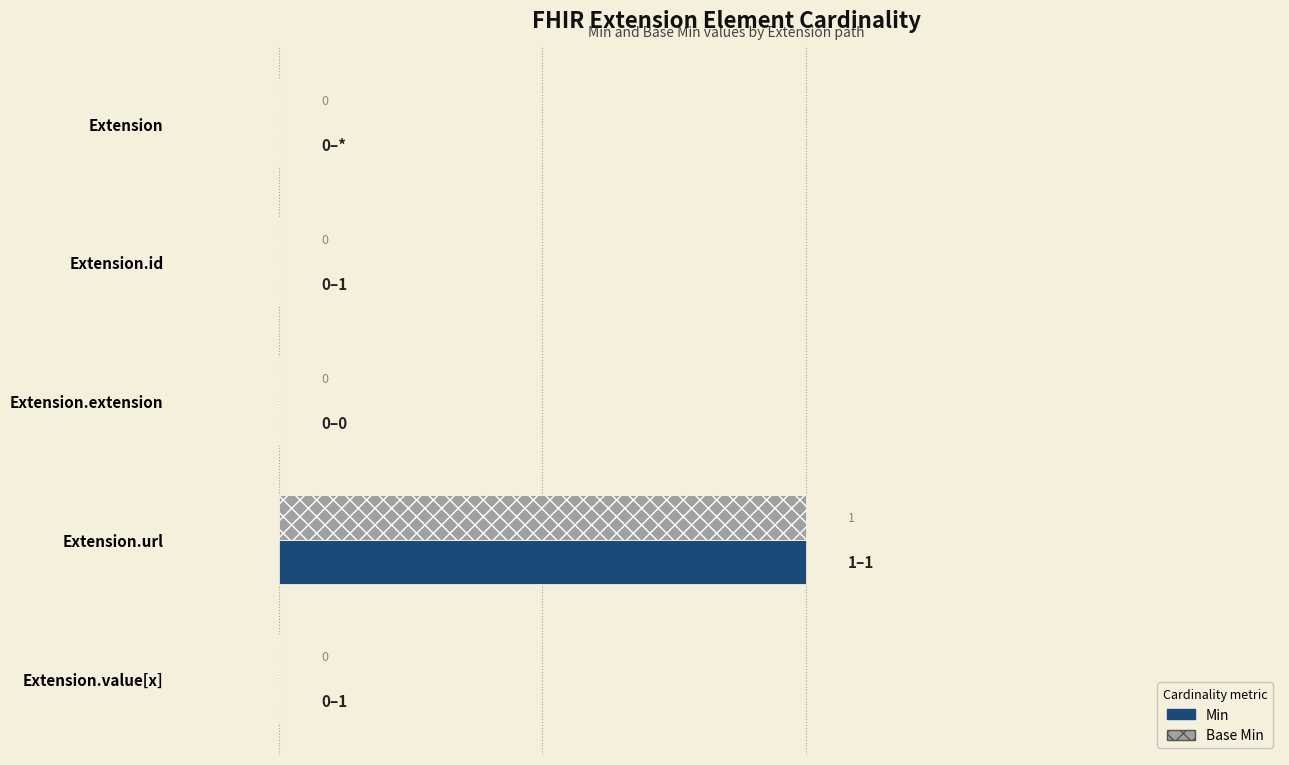

At which category is the sum across all series the highest?

Extension.url